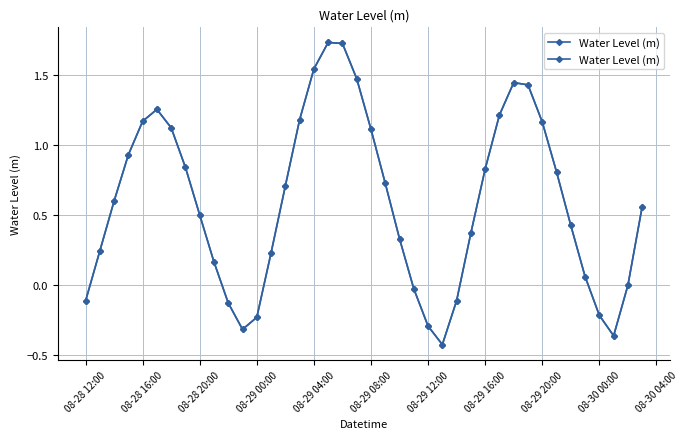

Is this an area chart (filled region under the line)?

No